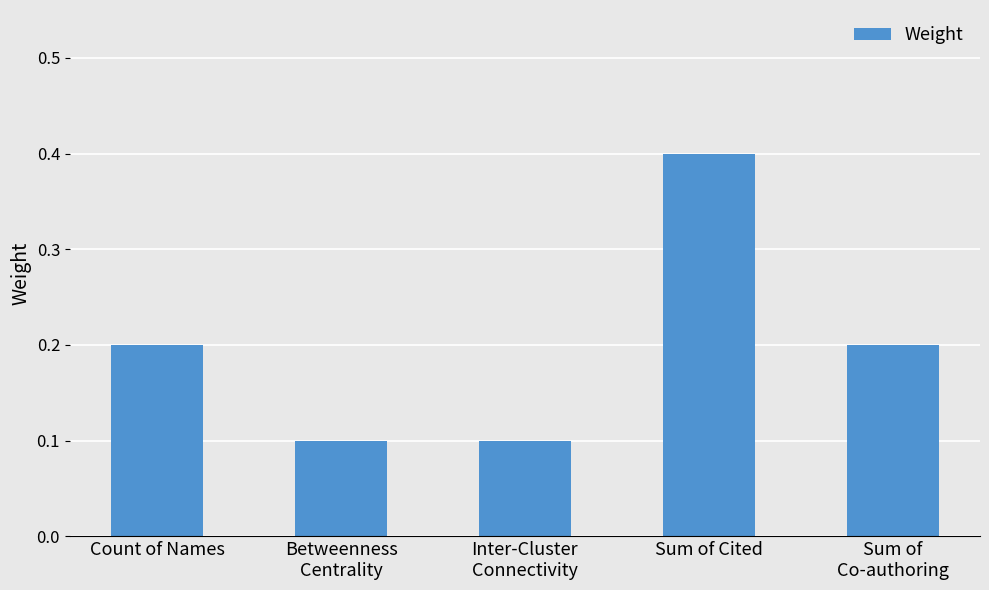

What is the sum of the values at Count of Names and Sum of
Co-authoring?

0.4